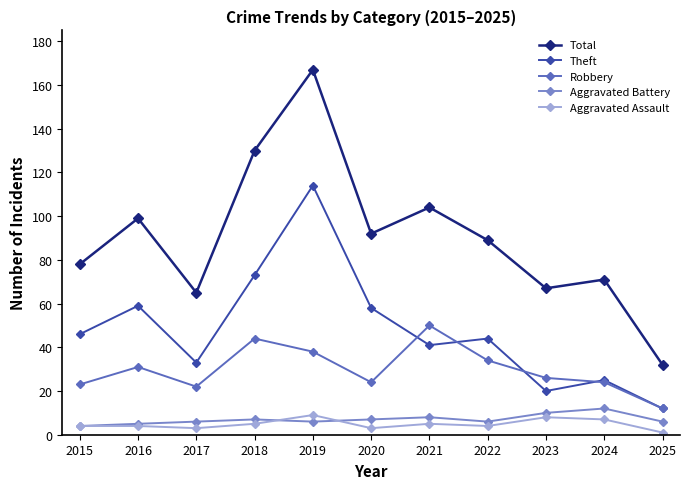

True or false: Aggravated Battery and Theft cross at least once.

False